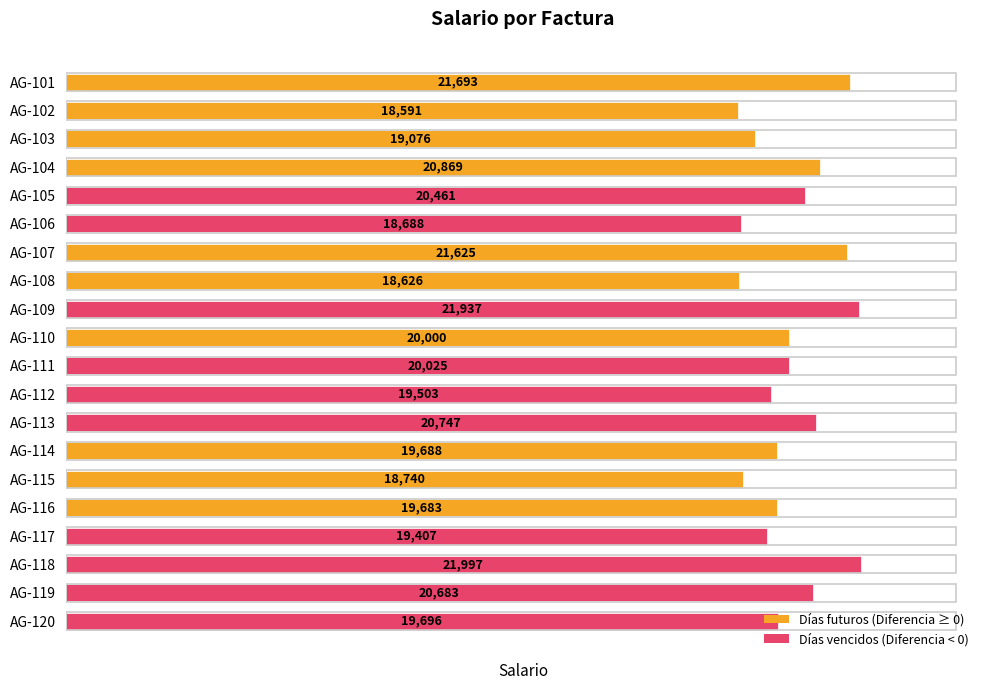

What is the value of the 19th bar from the top?

20683